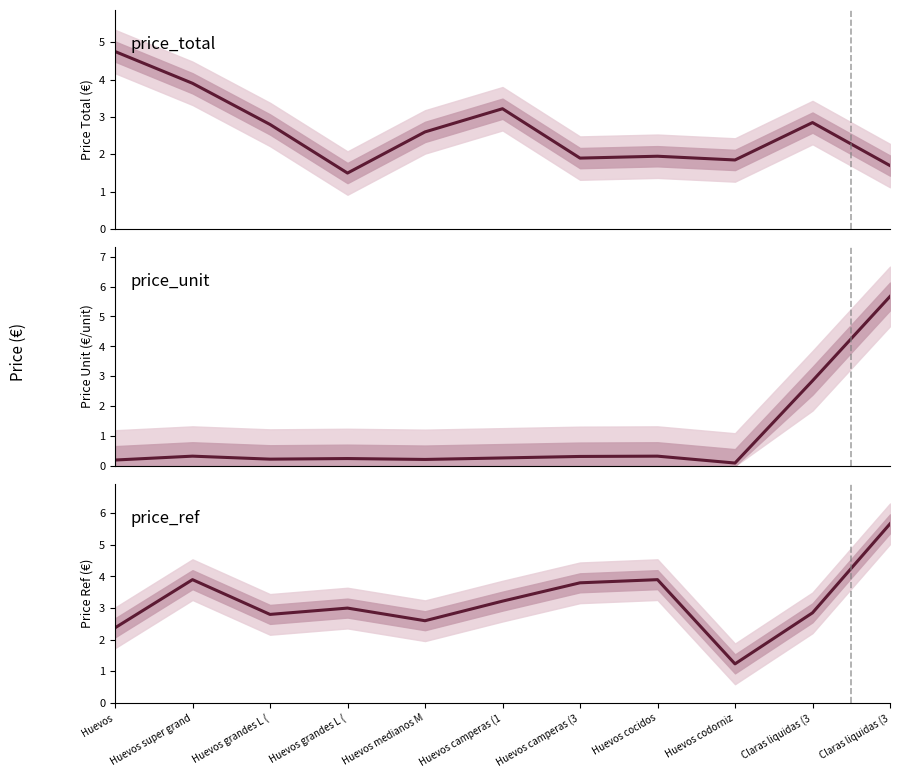

Where is the first local maximum for price_ref?

Huevos super grand